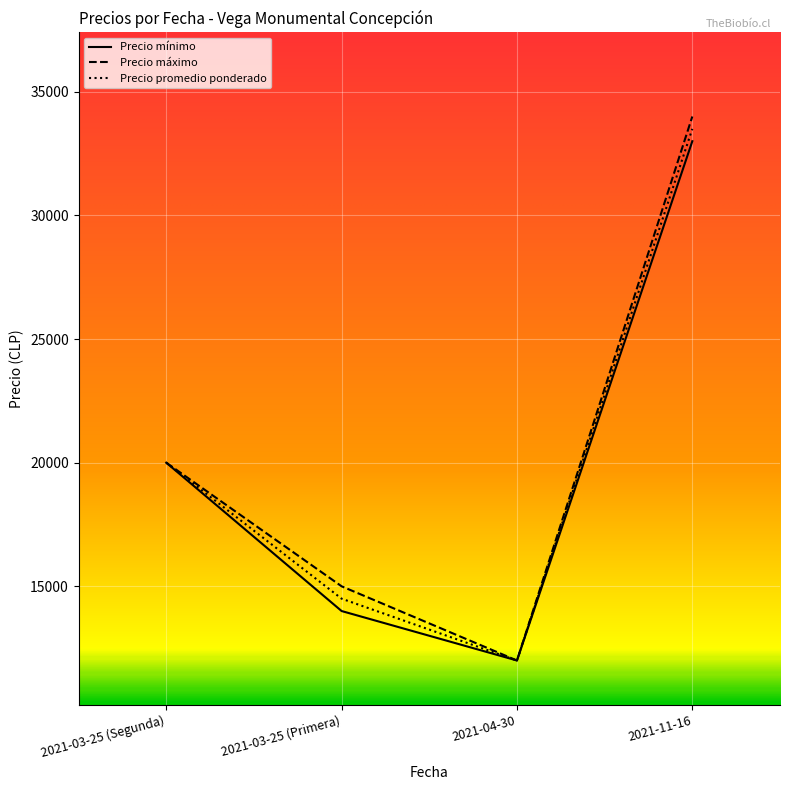

Which series has the widest spread of values?

Precio máximo